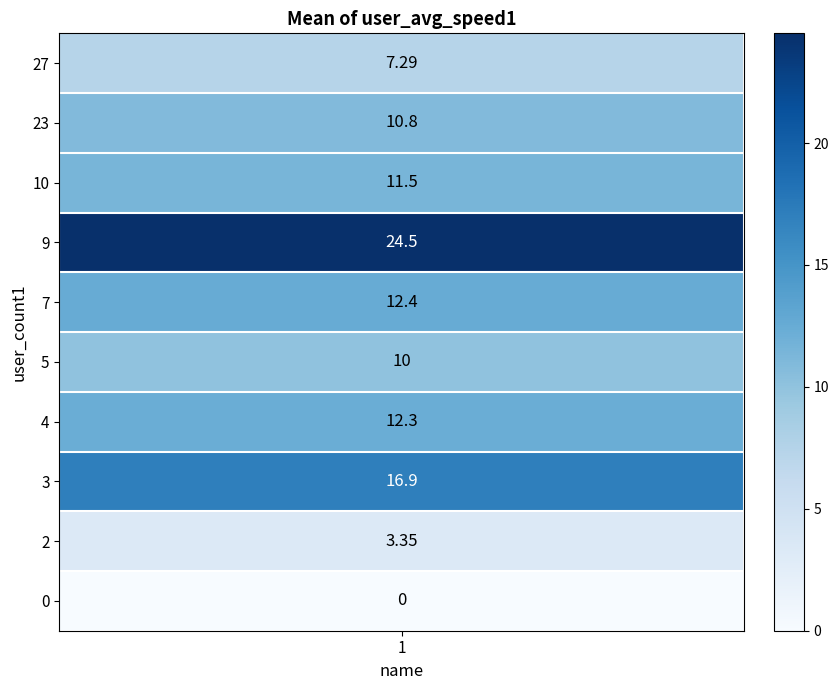

The 9 series shows 24.5 at 2. True or false?

True